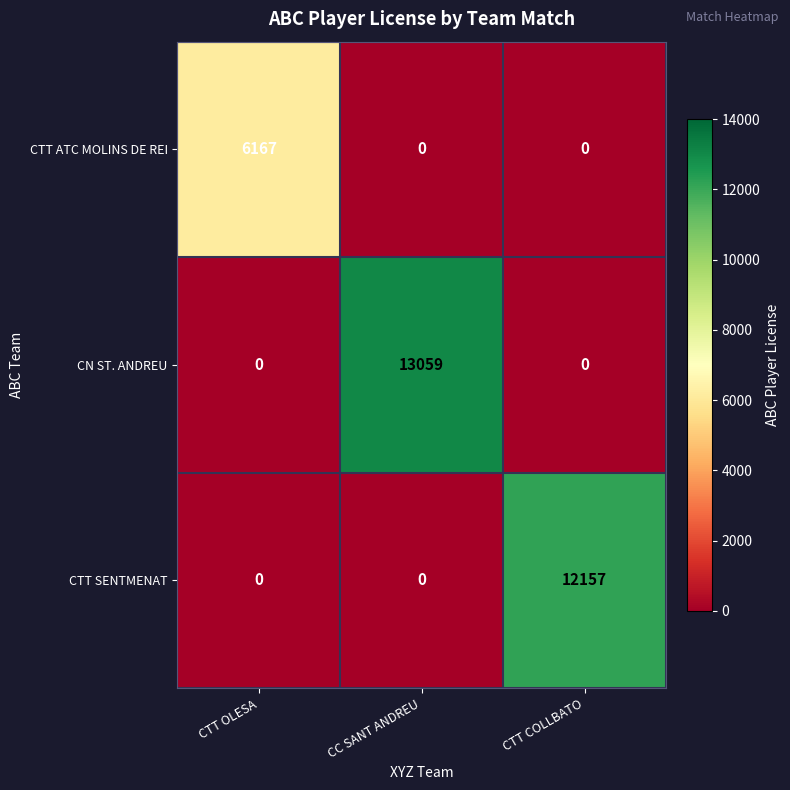

What is the spread (max minus min) of values at CTT COLLBATO?

12157